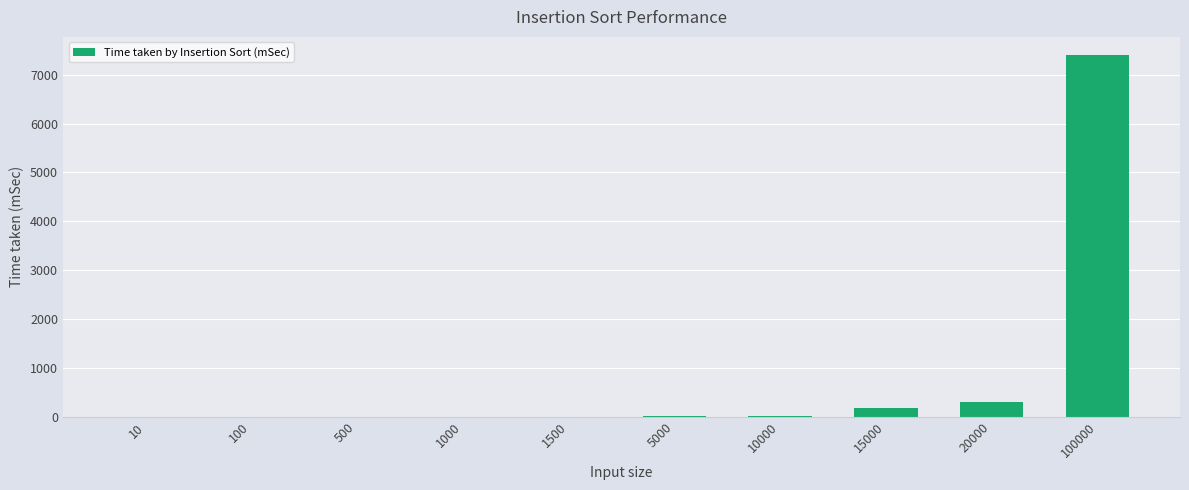

What is the sum of all values?

7914